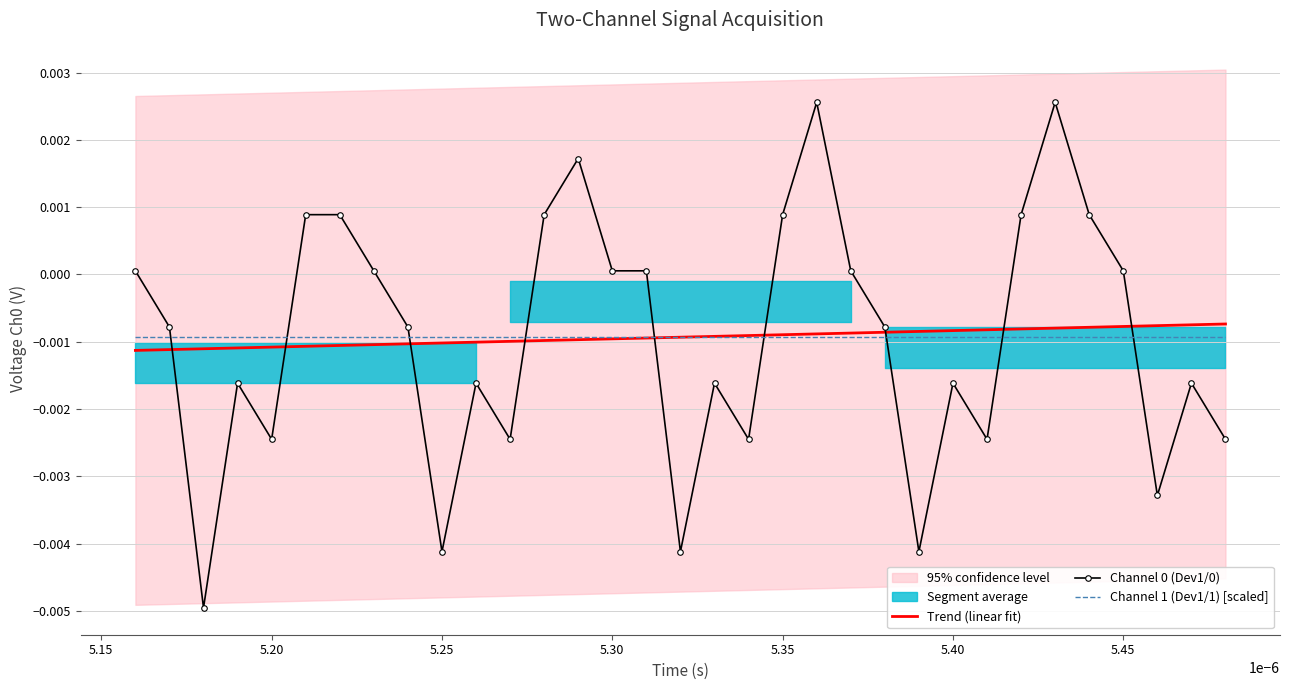

The value of Channel 0 (Dev1/0) at 5.45 is 0.0. True or false?

True